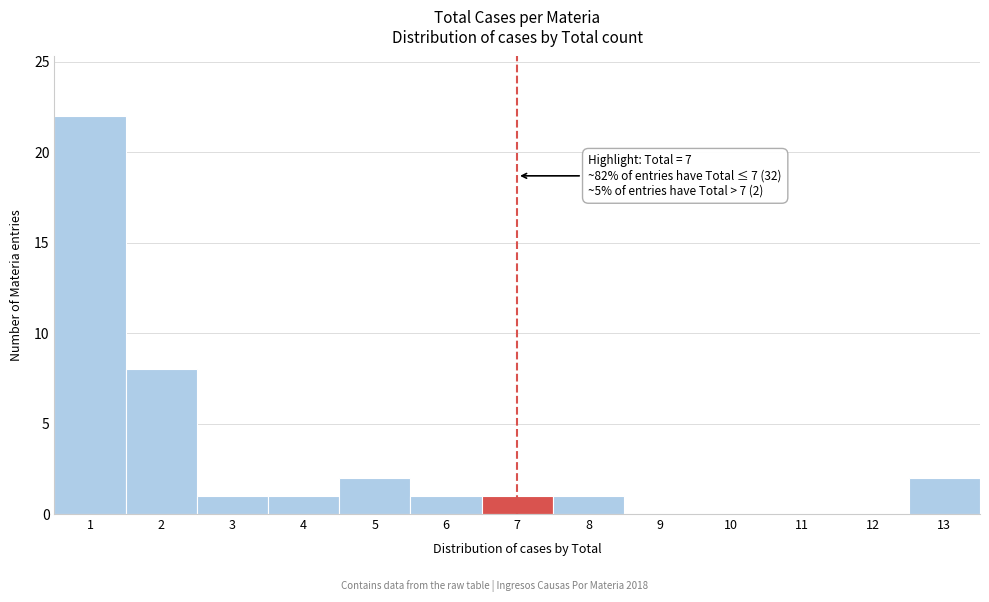

Reading left to right, what are all the values shown in this chart?

1=22	2=8	3=1	4=1	5=2	6=1	7=1	8=1	9=0	10=0	11=0	12=0	13=2